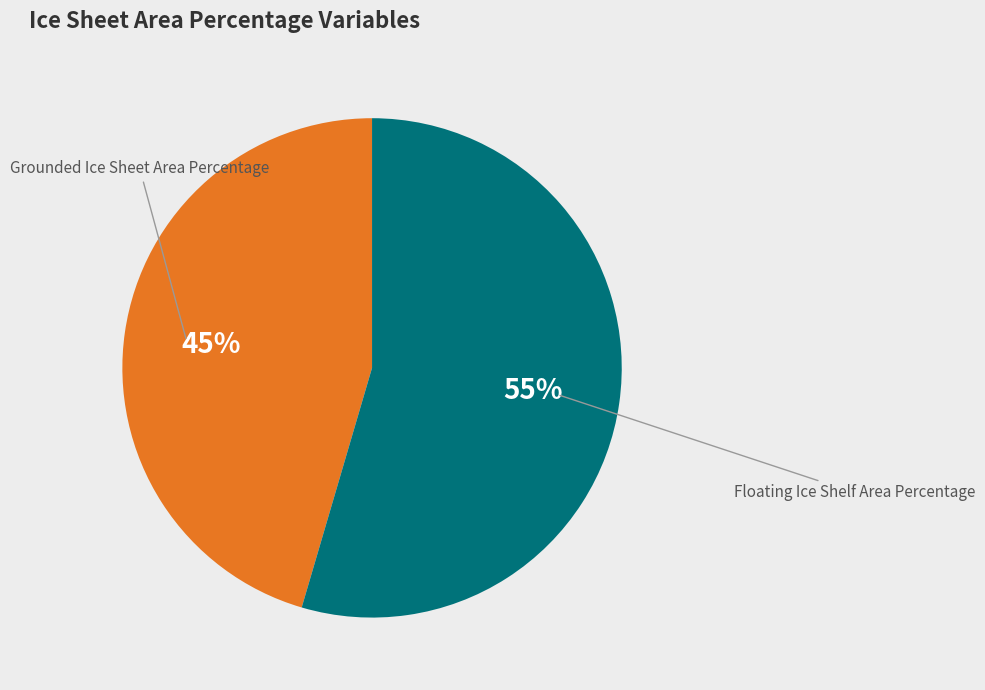

To the nearest percent, what portion does Floating Ice Shelf Area Percentage represent?

55%